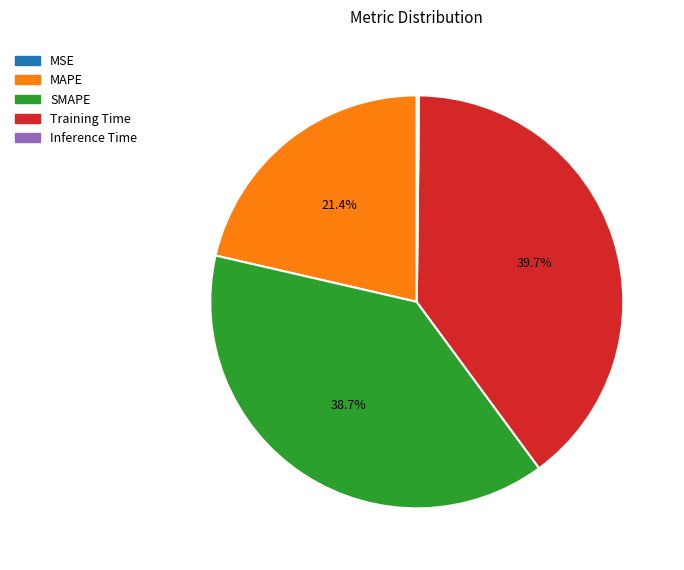

What is the ratio of the value at MAPE to the value at Training Time?

0.5